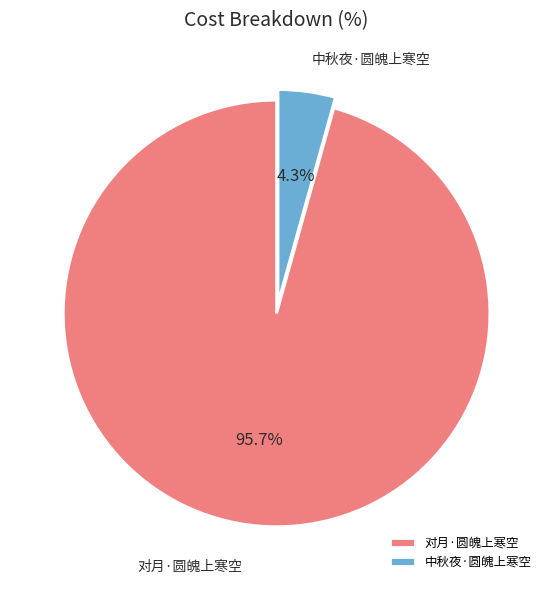

Does any single category account for the majority?

Yes